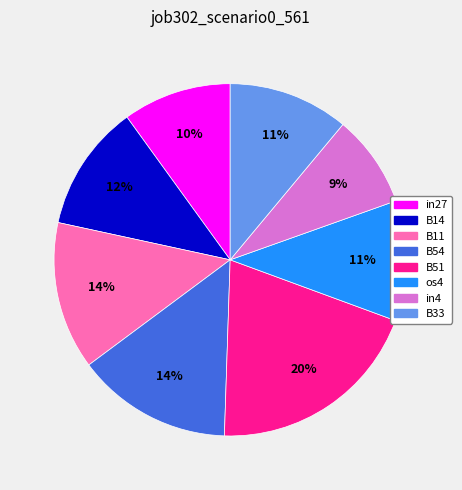

Which has a higher value, B33 or B11?

B11